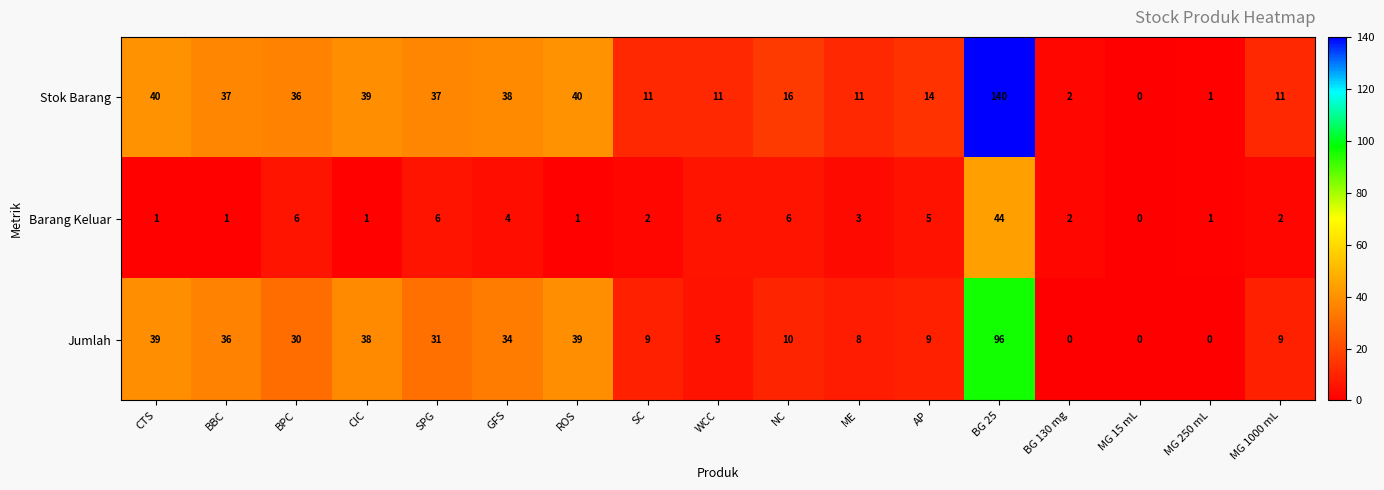

At which category is the sum across all series the highest?

BG 25